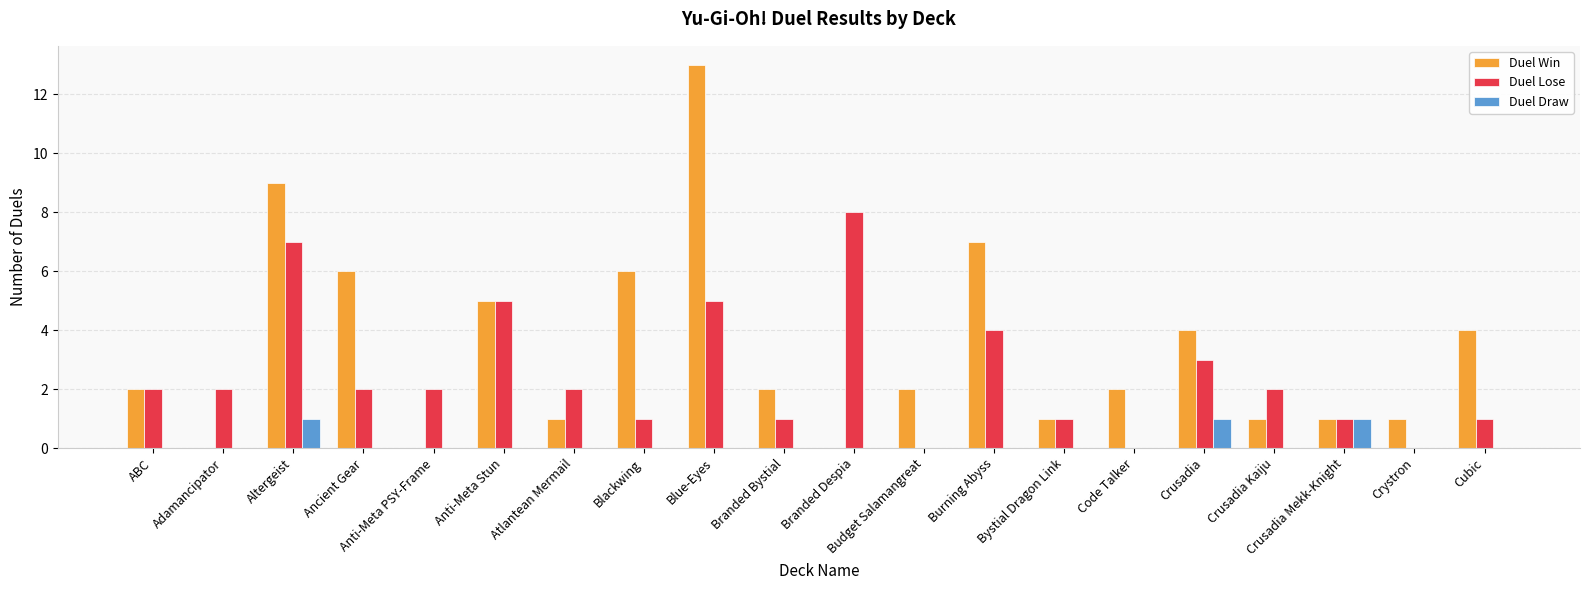

Which series has the largest total across all categories?

Duel Win